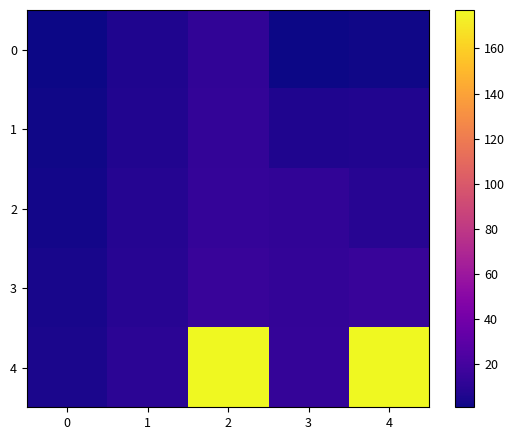

What is the difference between the highest and lowest values at 2?

165